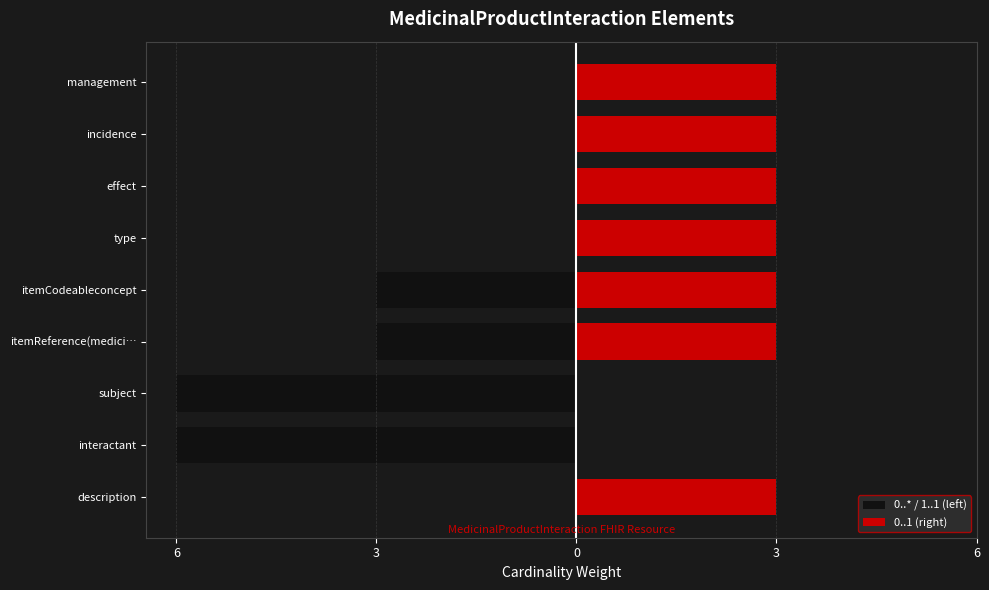

Which series has the largest range (max minus min)?

0..* / 1..1 (left)